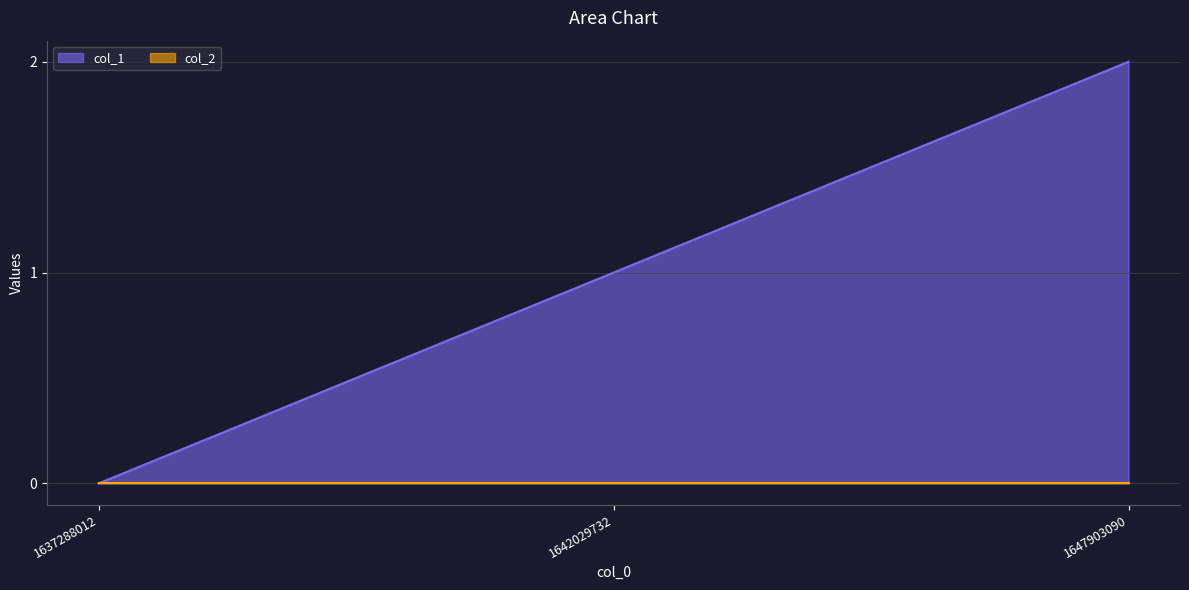

How many lines are shown in the chart?

2